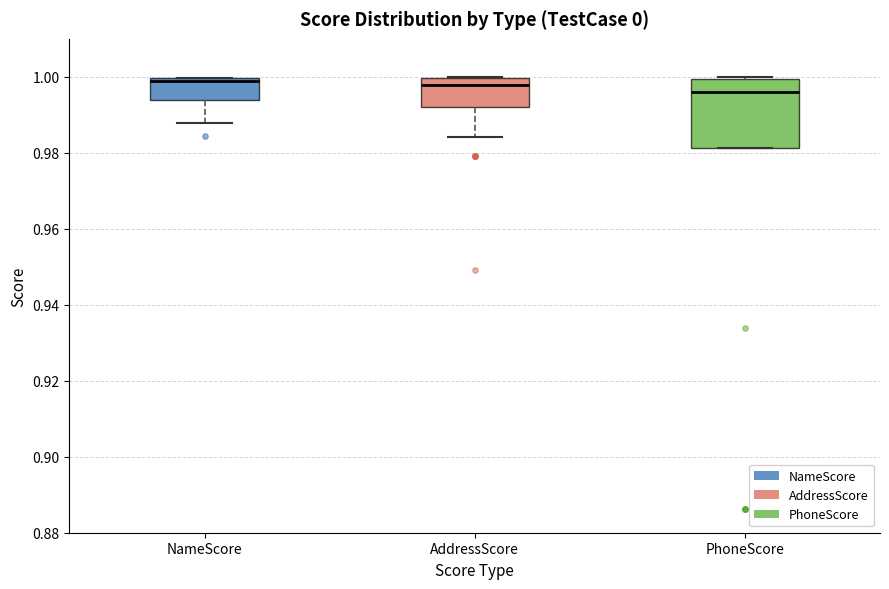

Where is the upper edge of the box for AddressScore on the y-axis? The values are not printed on the chart, so give them approximately, as read against the axis.

1.000